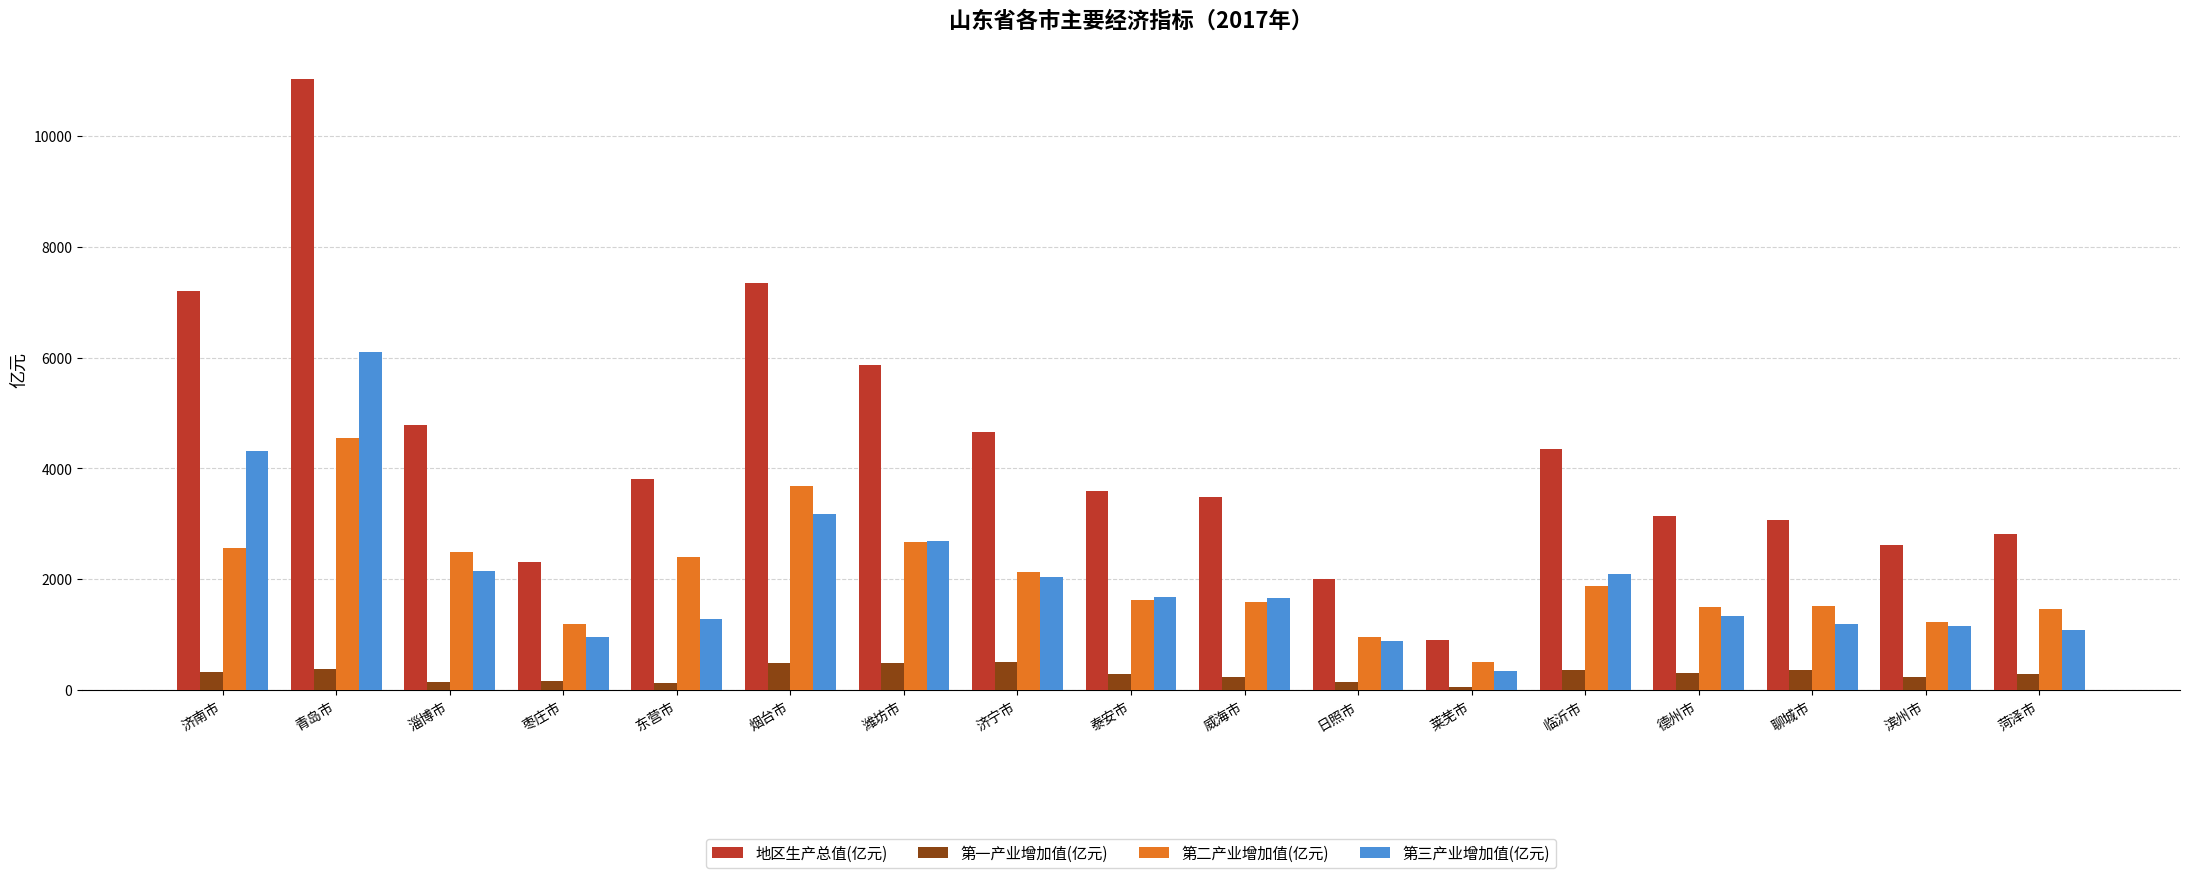

What is the label of the 4th bar from the left?

枣庄市